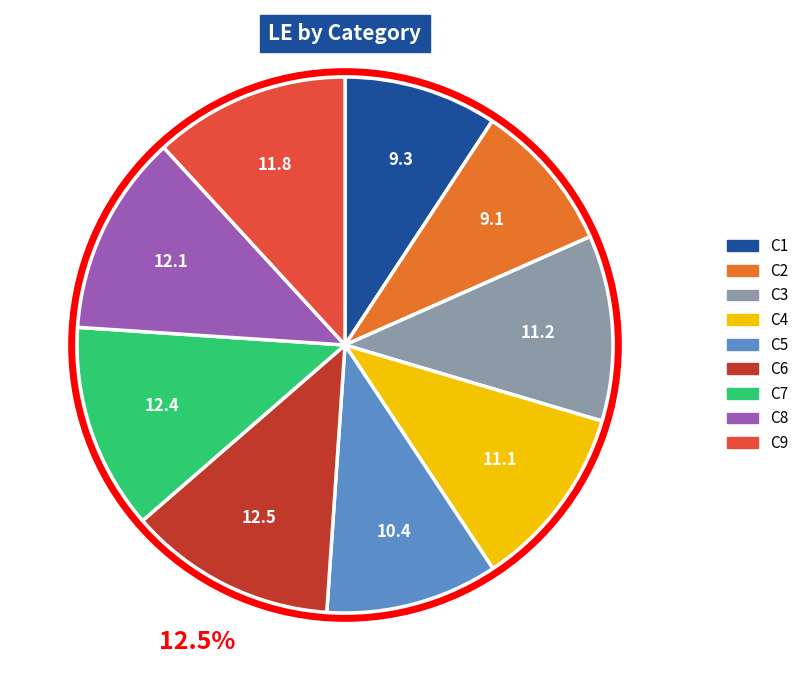

Count the number of slices in the pie.

9